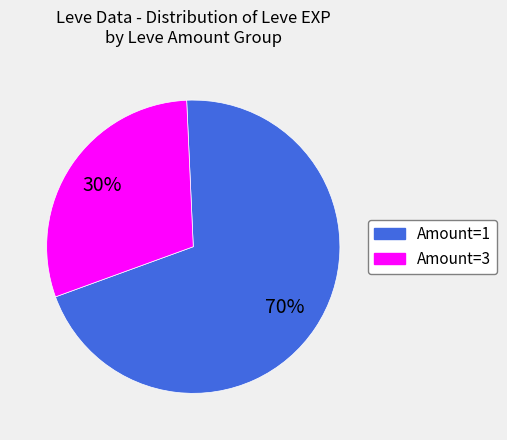

Is there any slice that represents more than half of the pie?

Yes